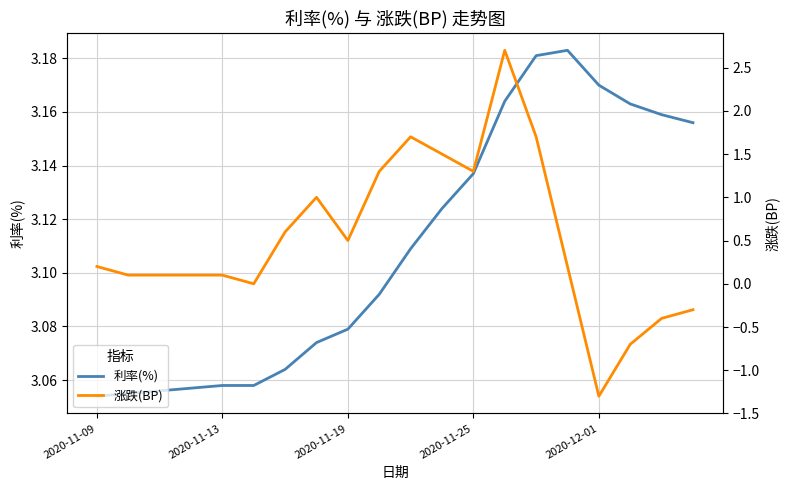

Between 18 and 9, which is larger?

18